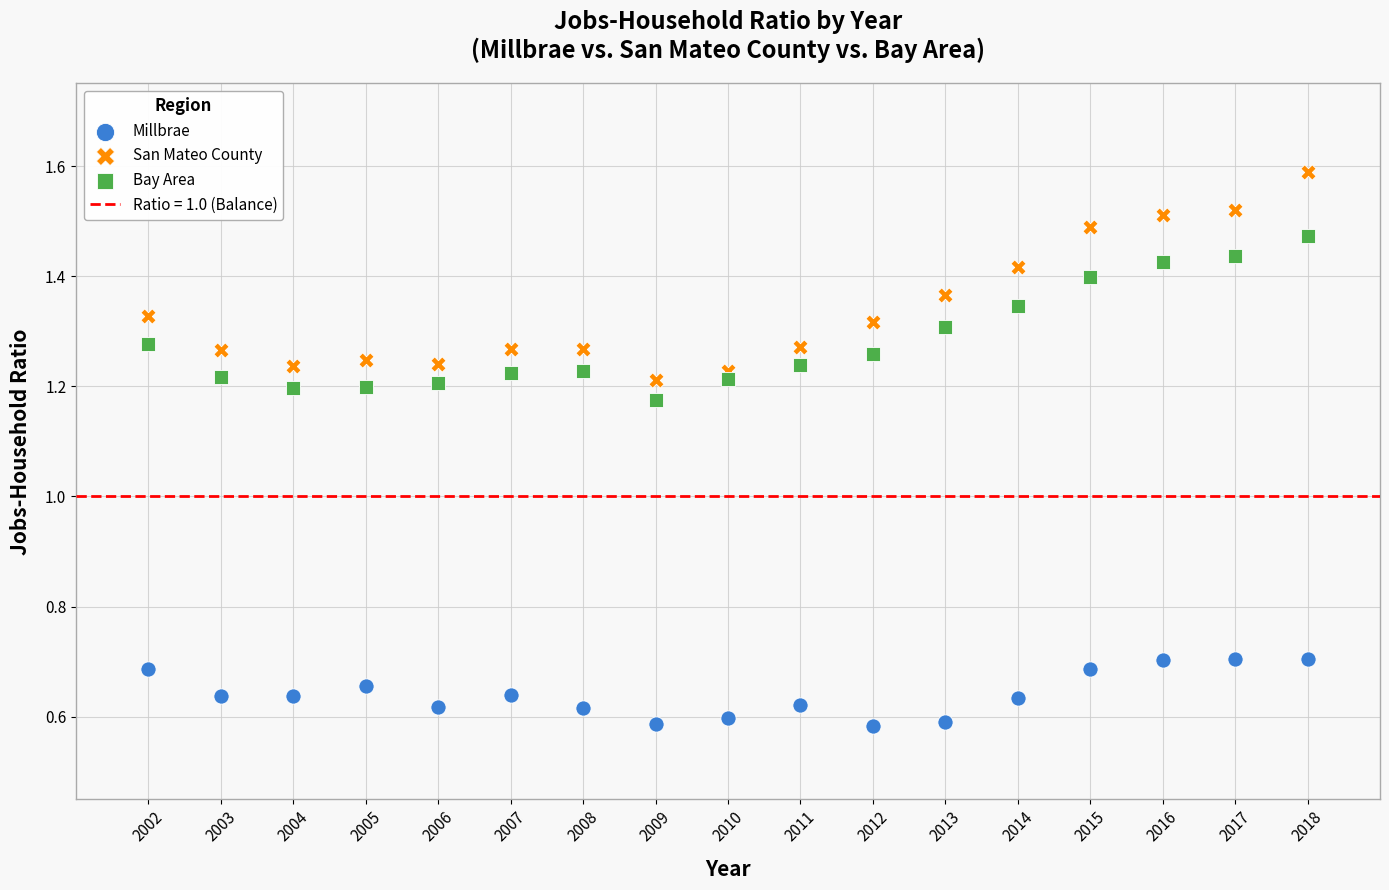

Which series reaches the maximum Y coordinate?

San Mateo County